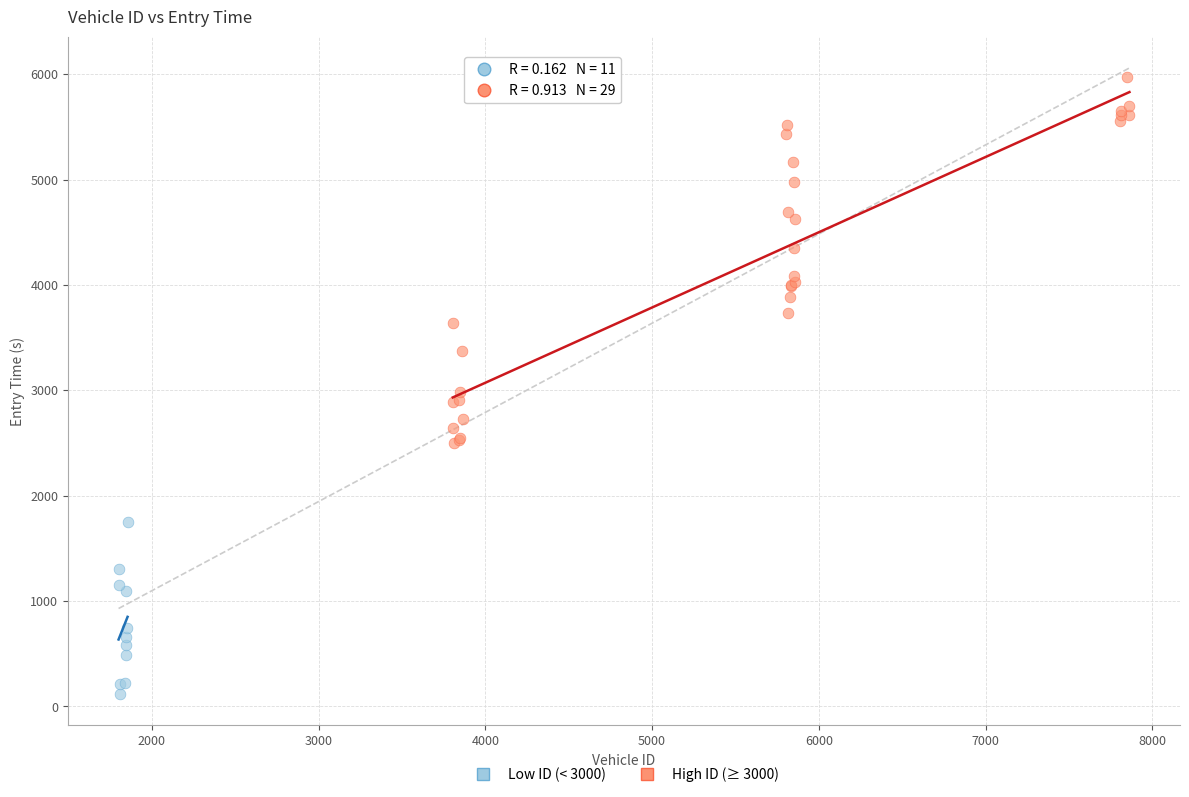

Which series has the largest Y range (max minus min)?

High ID (≥ 3000)